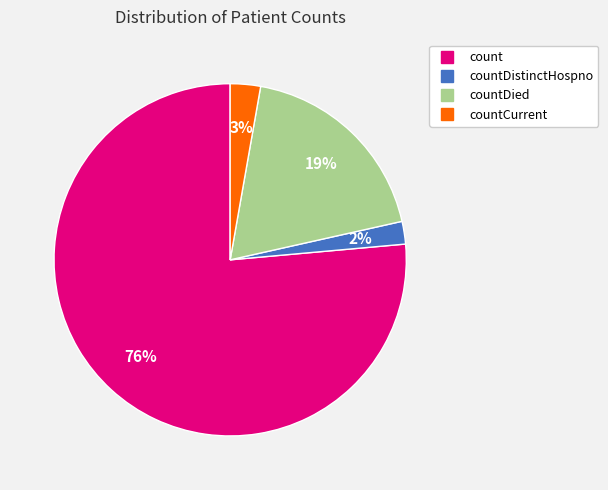

To the nearest percent, what is the average slice percentage?

25%